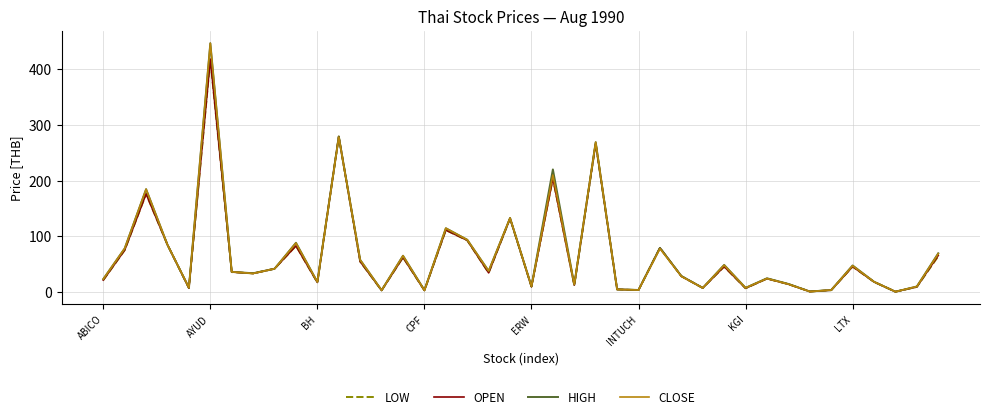

What is the maximum value for HIGH?

445.9